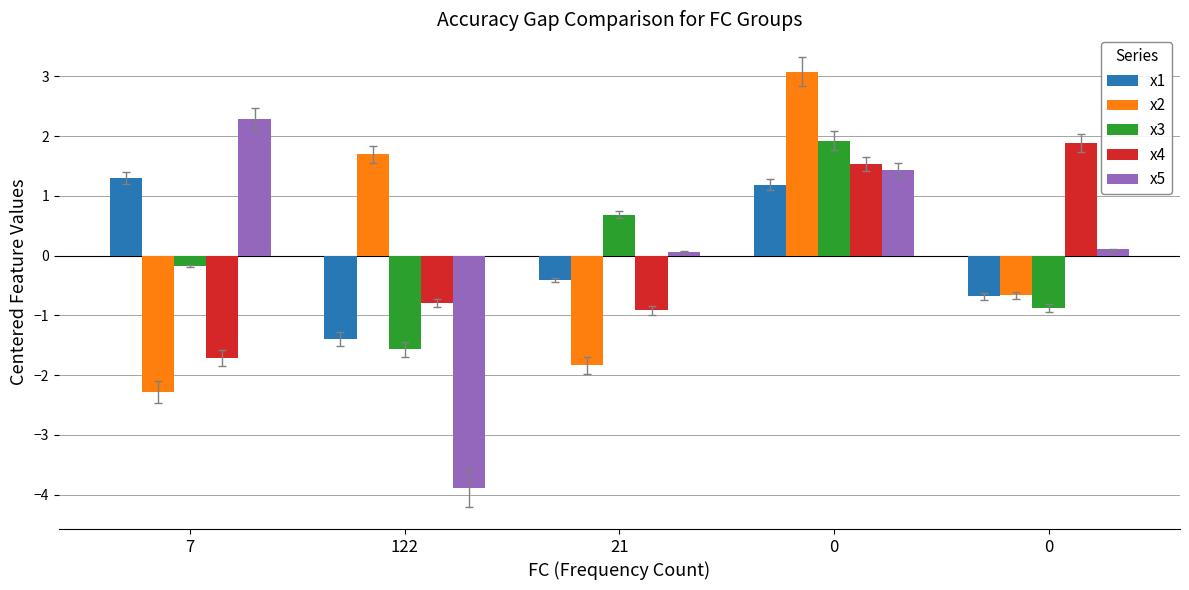

What are all the series names shown in the legend?

x1, x2, x3, x4, x5